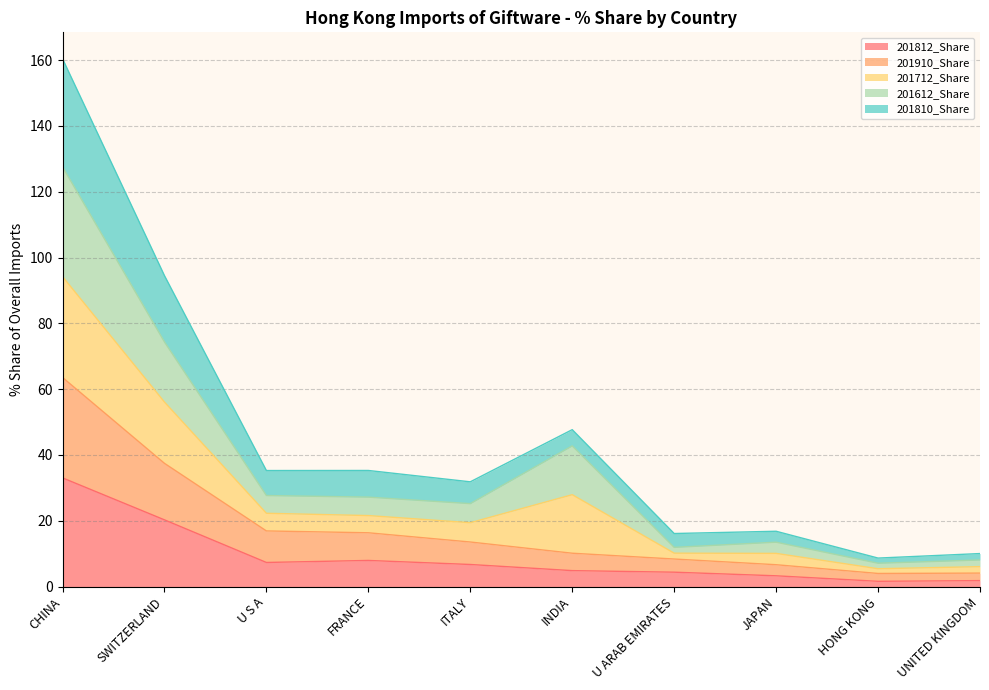

Which category has the highest value in the 201812_Share series?

CHINA